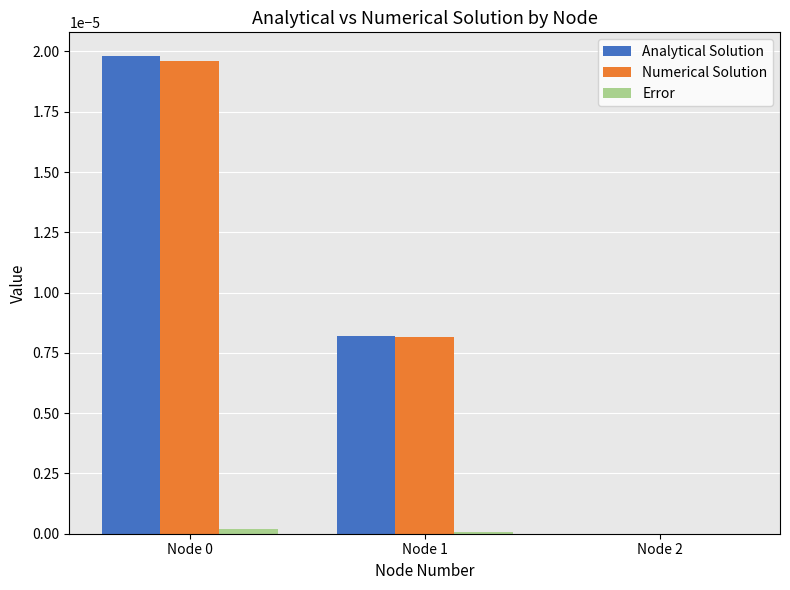

The value of Error at Node 0 is 0.0. True or false?

True